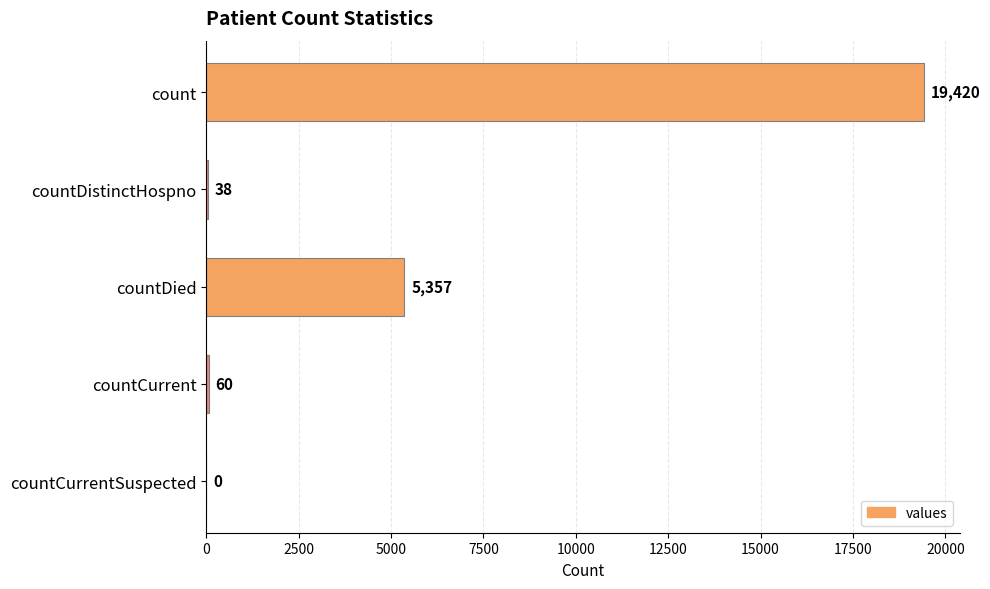

What is the greatest value displayed?

19420